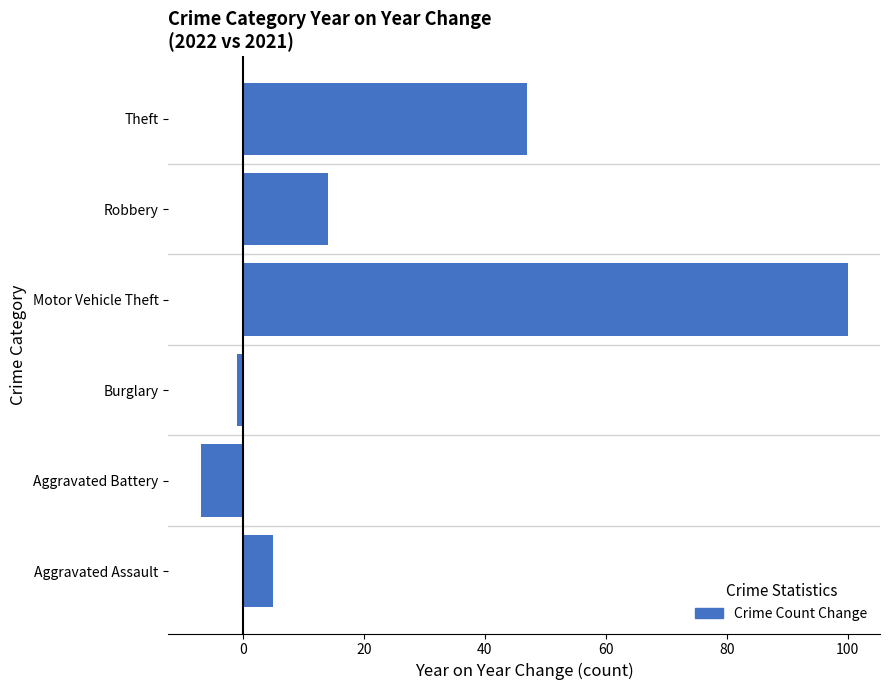

Between Motor Vehicle Theft and Aggravated Battery, which is larger?

Motor Vehicle Theft